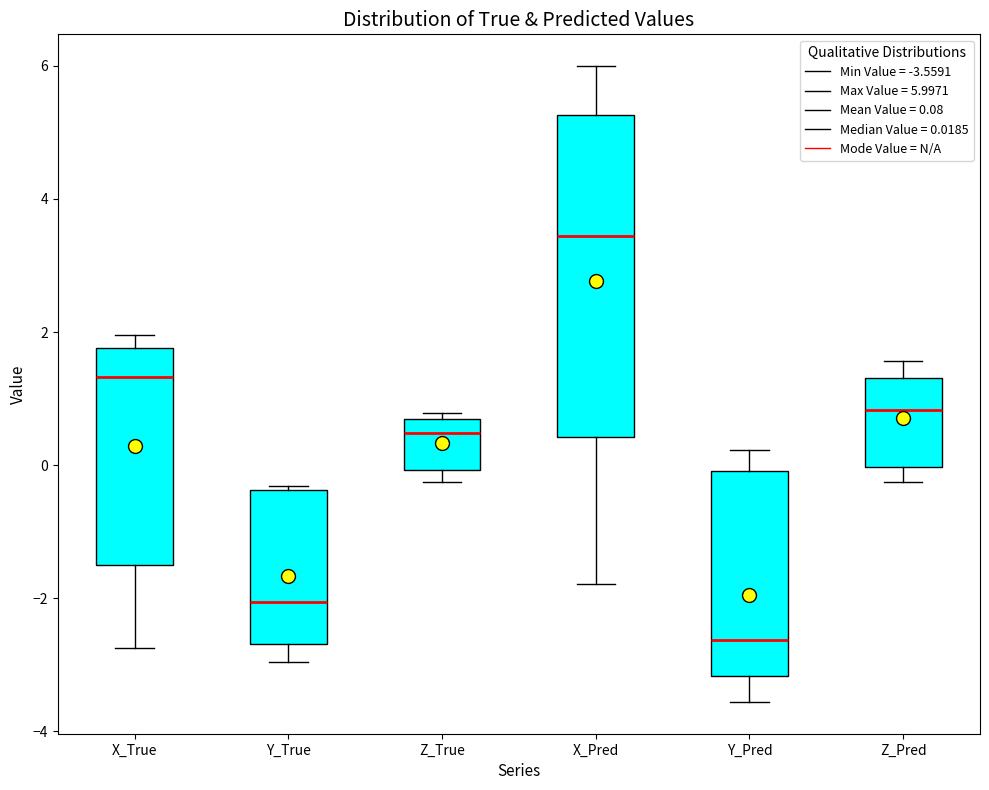

Reading left to right, read every box against the y-axis: the position of its median line, the range the box covers, and the ends of its whiskers. The values are not printed on the chart, so give them approximately, as read against the axis.

X_True: median 1.4, box -1.6 to 1.8, whiskers -2.8 to 2.0
Y_True: median -2.0, box -2.6 to -0.4, whiskers -3.0 to -0.4
Z_True: median 0.4, box 0.0 to 0.6, whiskers -0.2 to 0.8
X_Pred: median 3.4, box 0.4 to 5.2, whiskers -1.8 to 6.0
Y_Pred: median -2.6, box -3.2 to 0.0, whiskers -3.6 to 0.2
Z_Pred: median 0.8, box 0.0 to 1.4, whiskers -0.2 to 1.6